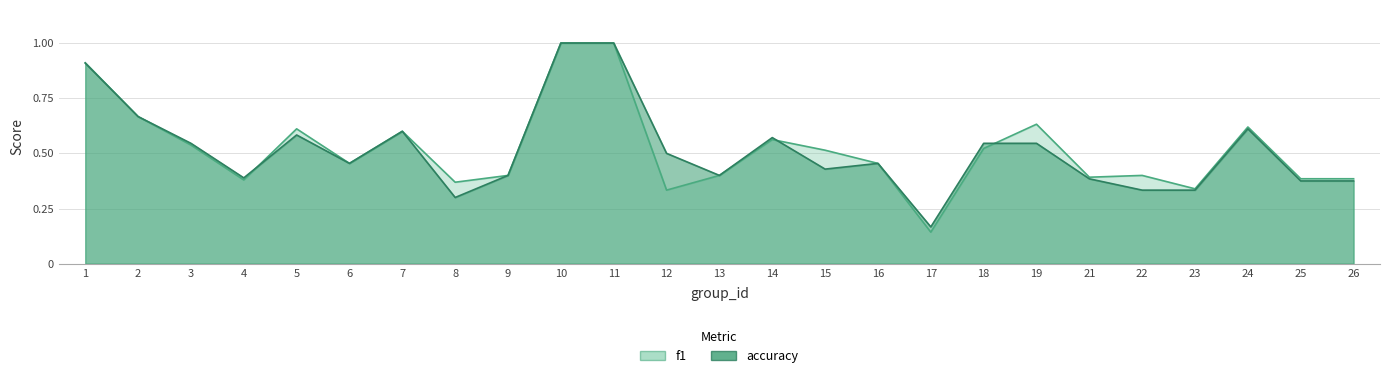

The accuracy series shows 0.2 at 4. True or false?

False